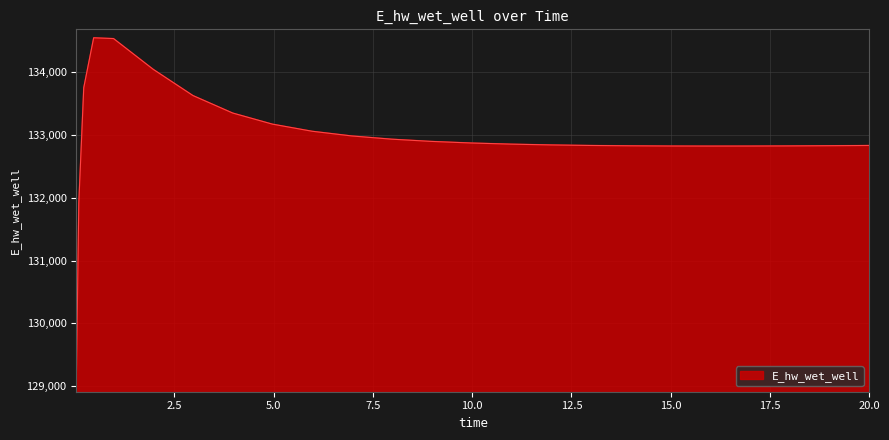

Does the chart have visible grid lines?

Yes